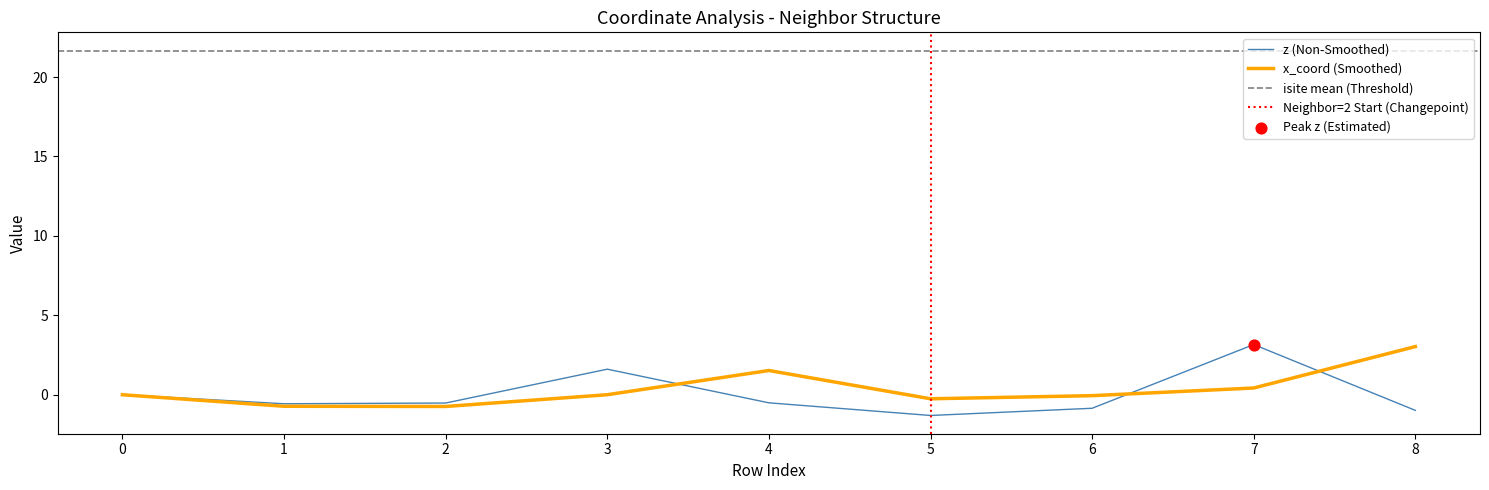

Which series reaches the maximum Y coordinate?

z